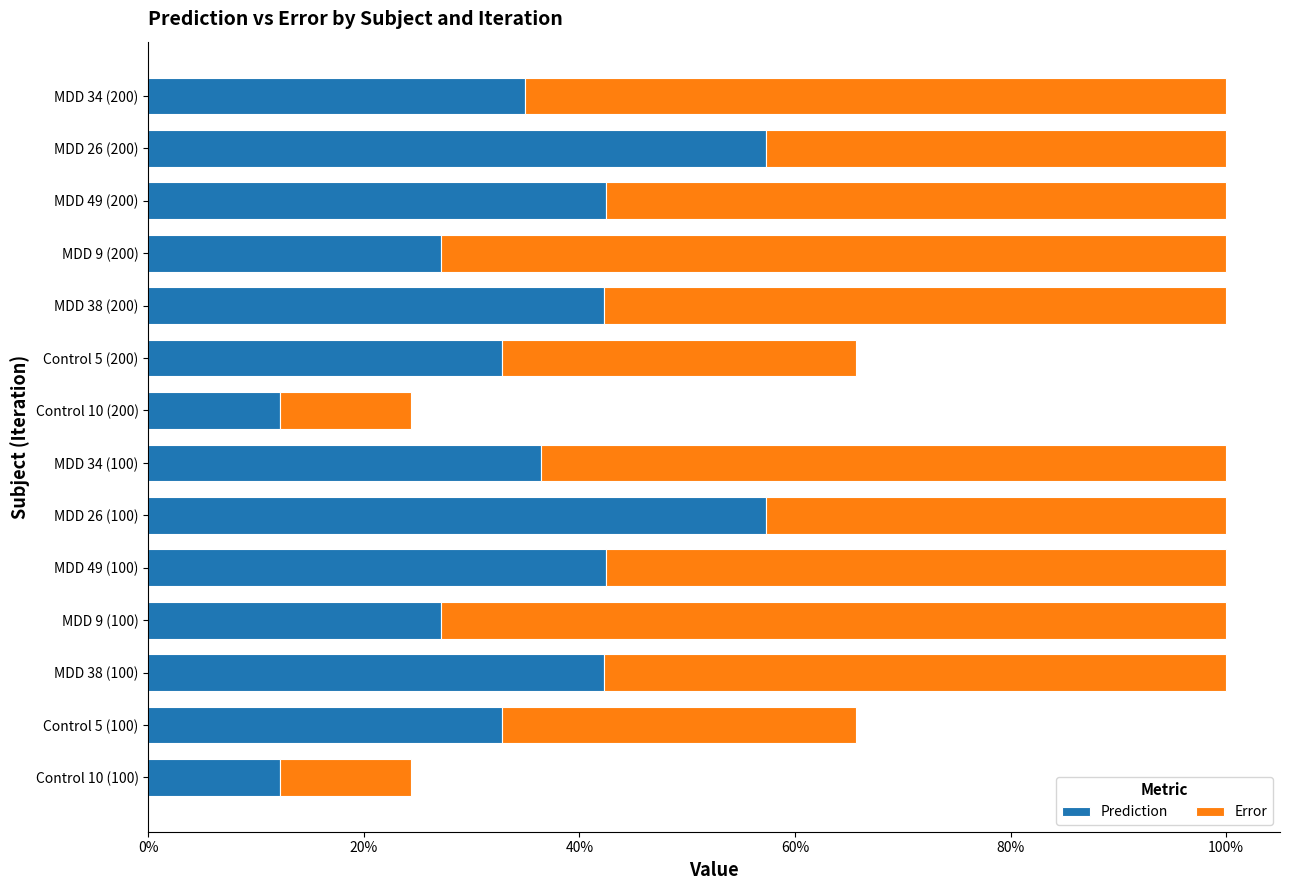

What position from the left is Control 10 (100)?

1